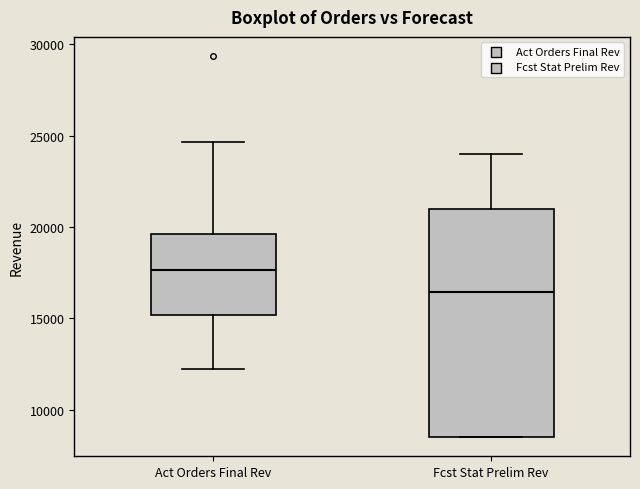

Reading left to right, transcribe this box plot: for each box, give where its median line is, the range the box spans, and where its two whiskers end, as read against the y-axis. The values are not printed on the chart, so give them approximately, as read against the axis.

Act Orders Final Rev: median 17500, box 15000 to 19500, whiskers 12000 to 24500
Fcst Stat Prelim Rev: median 16500, box 8500 to 21000, whiskers 8500 to 24000